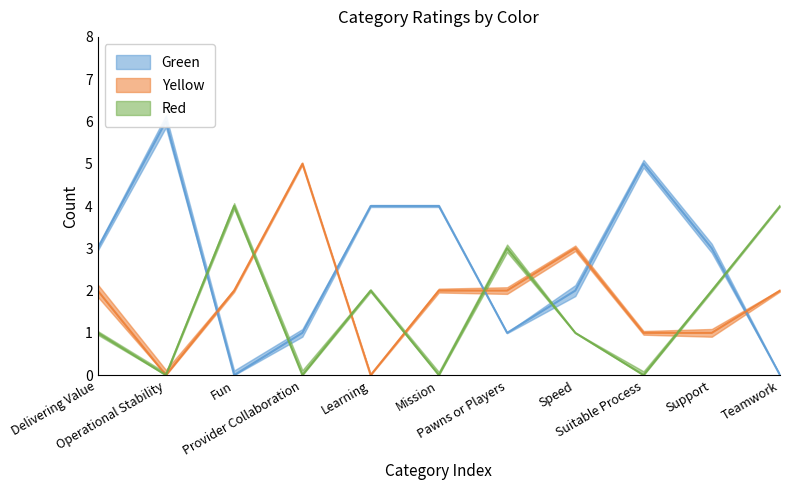

Is the value of Red at Fun greater than the value of Yellow at Suitable Process?

Yes